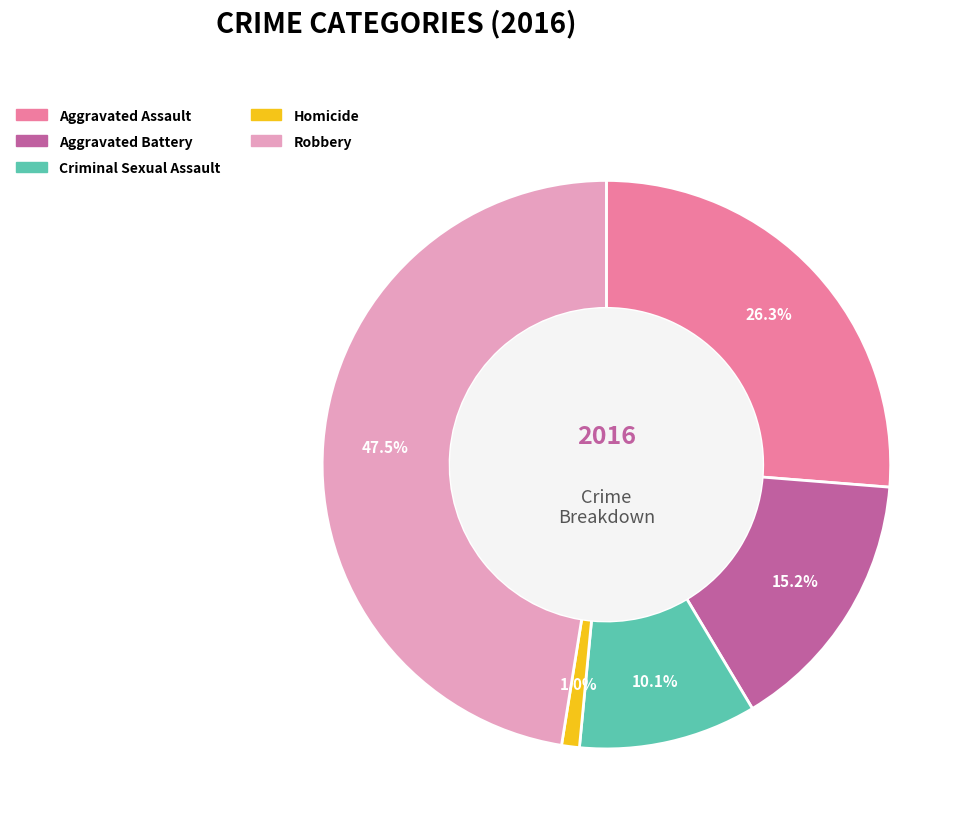

True or false: Homicide accounts for 11% of the total.

False